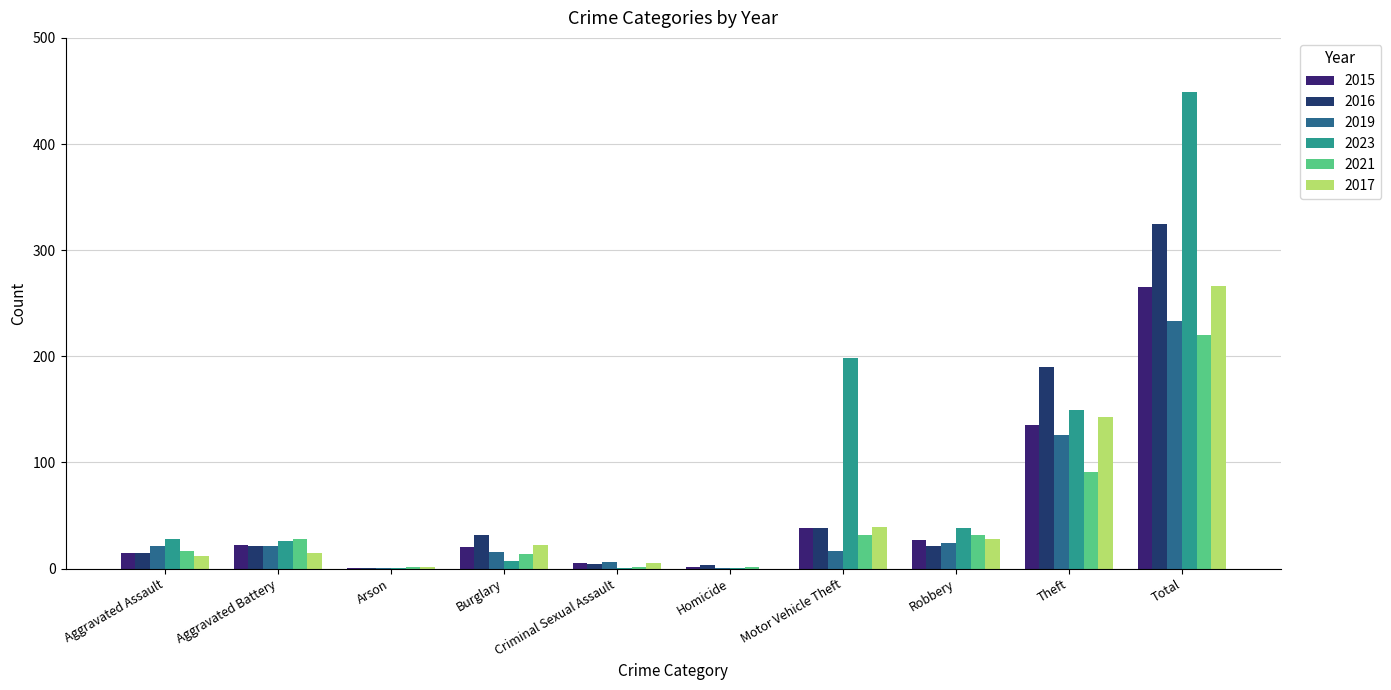

Which series changed the most between Arson and Burglary?

2016